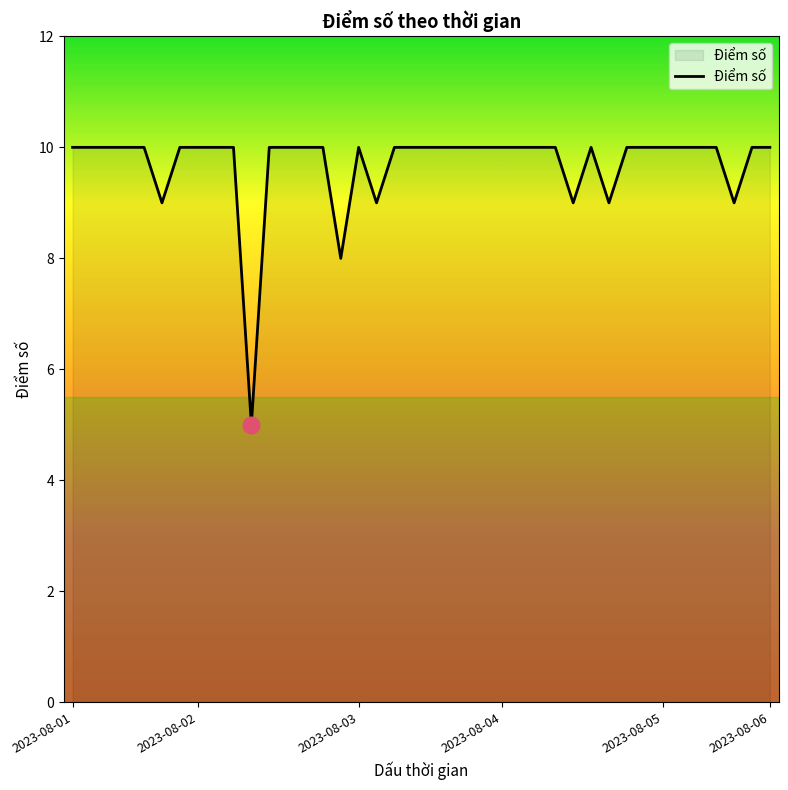

True or false: the data has more than 1 interior local peaks.

True